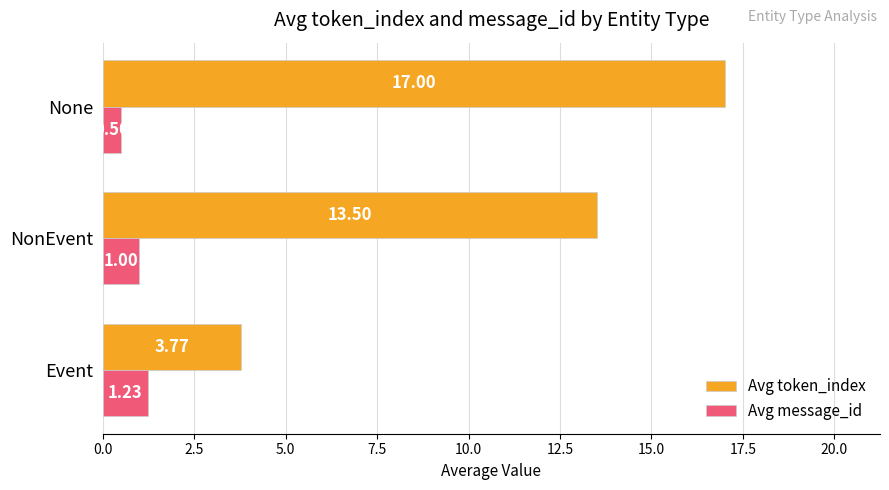

Between NonEvent and None, which series saw the biggest shift?

Avg token_index